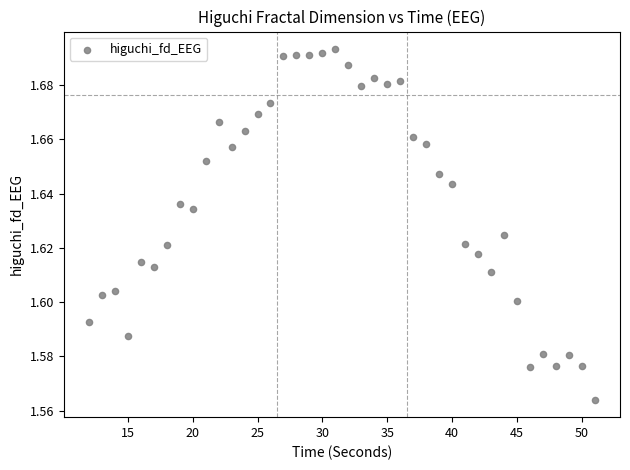

What is the range of X values (max minus min)?

39.0